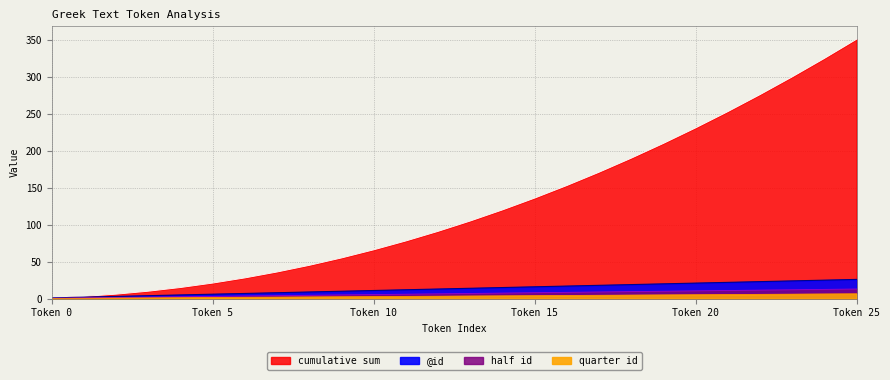

Which has a higher value, 12 or 2?

12